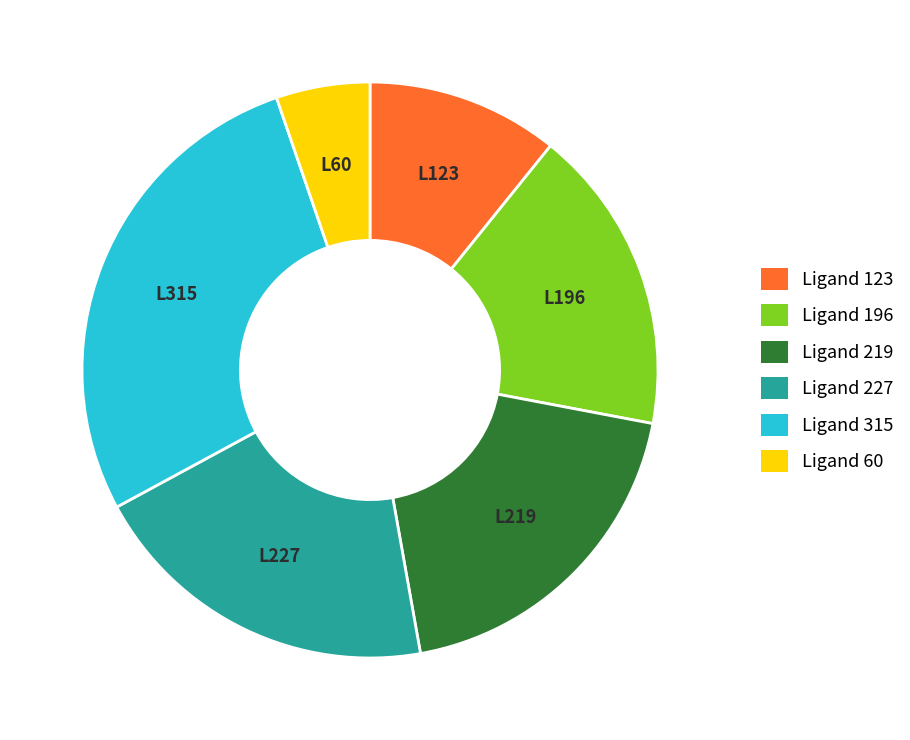

Combined, do Ligand 60 and Ligand 219 account for over 50%?

No